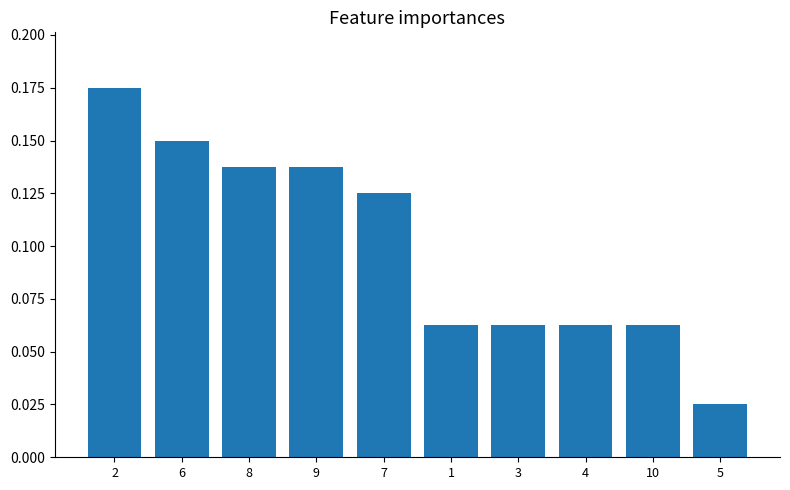

Does the chart contain stacked bars?

No